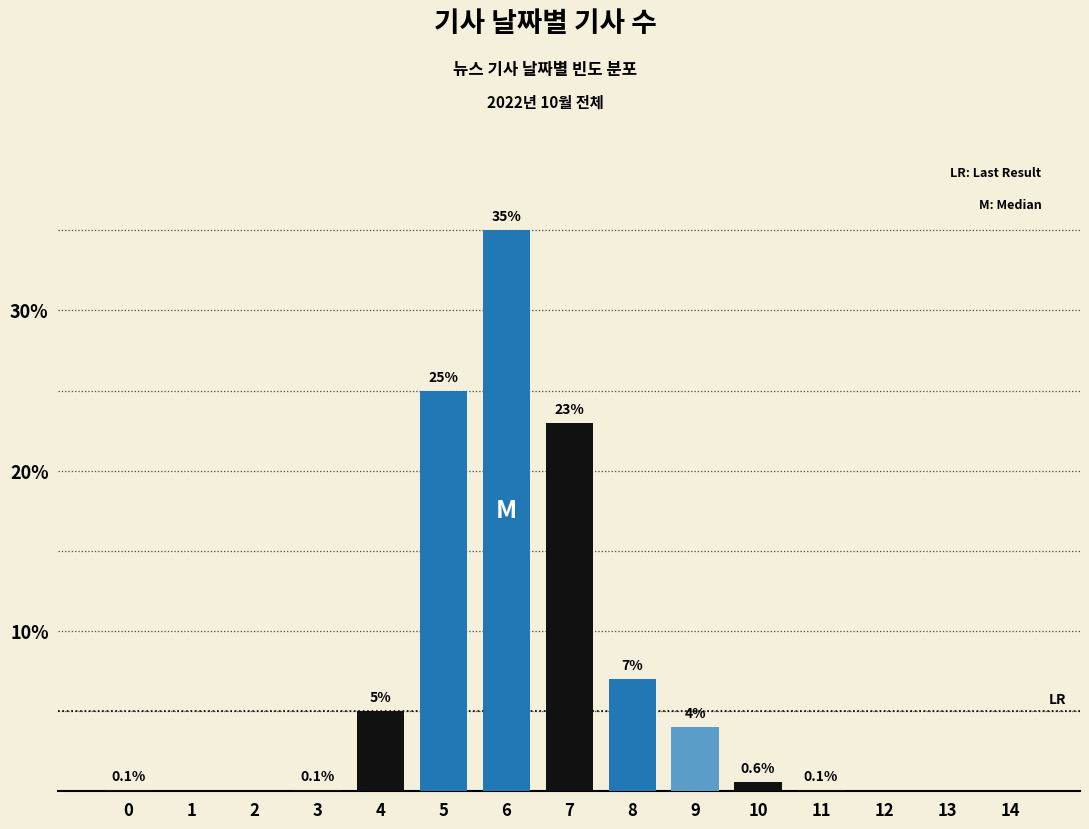

Reading left to right, list all the values displayed in this chart.

0=0.1	1=0.0	2=0.0	3=0.1	4=5.0	5=25.0	6=35.0	7=23.0	8=7.0	9=4.0	10=0.6	11=0.1	12=0.0	13=0.0	14=0.0